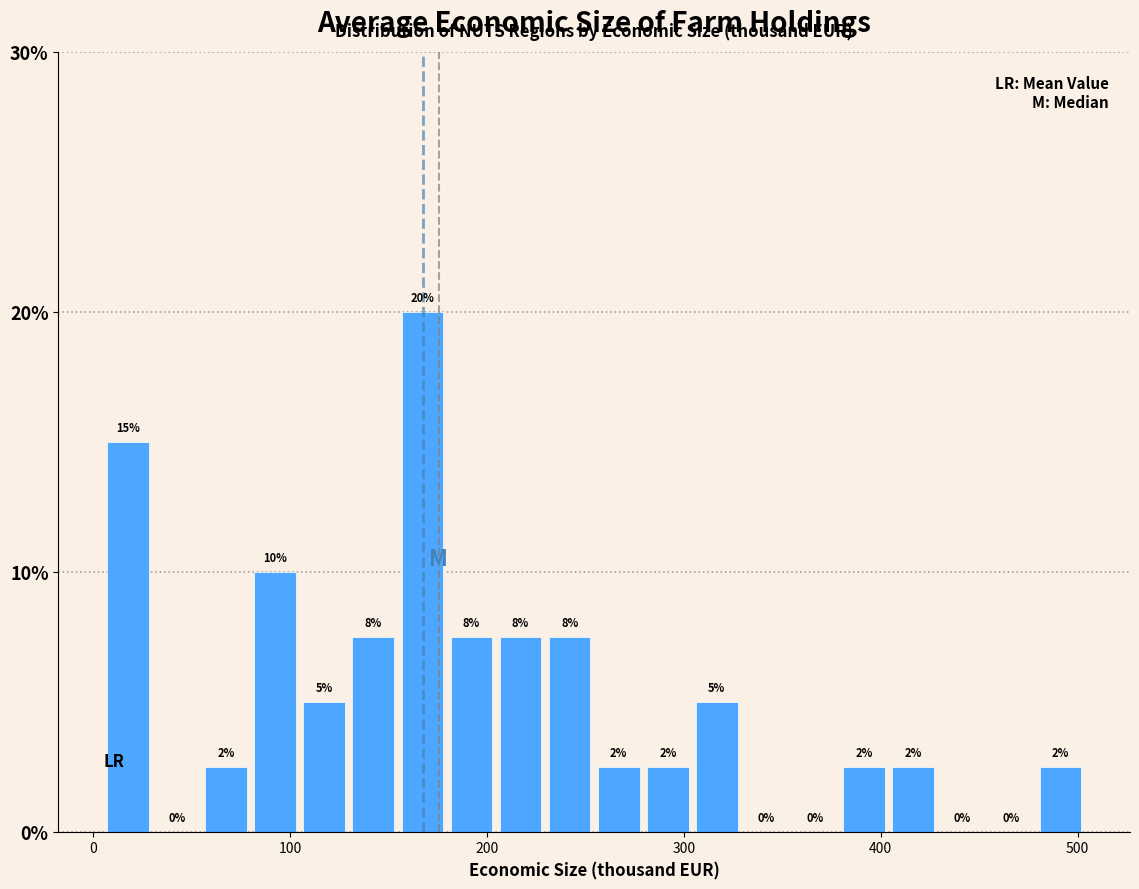

Read against the x-axis, roughly where is the centre of the tallest bar?

170